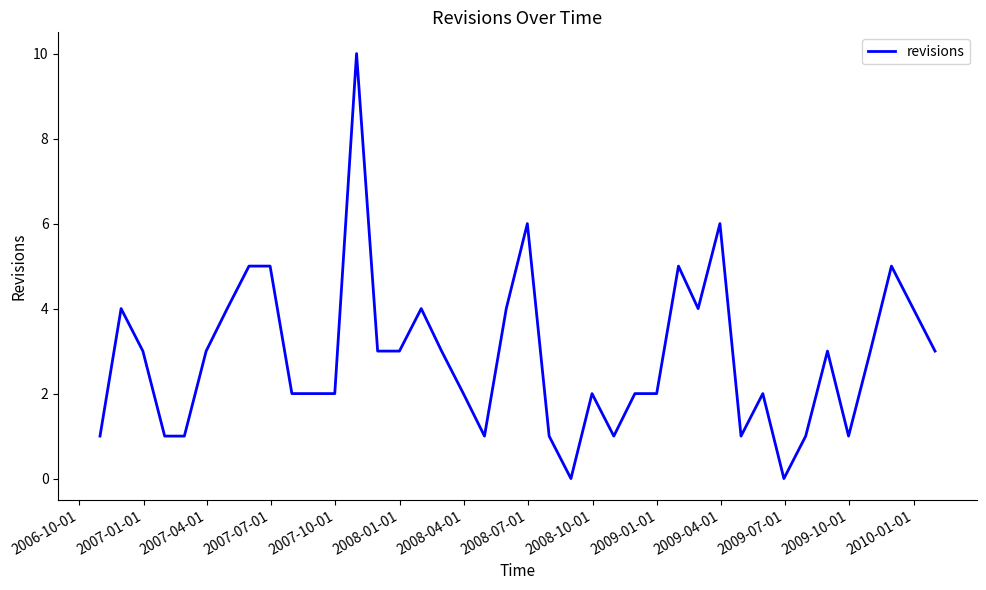

What is the greatest value displayed?

10